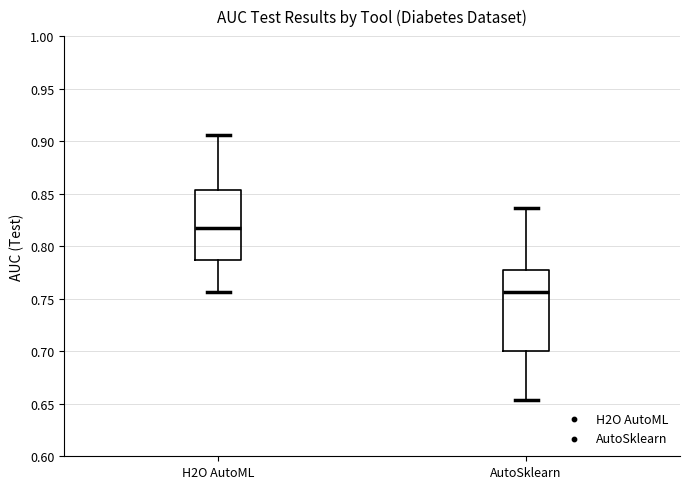

Where does the median line of the box for H2O AutoML sit on the y-axis? The values are not printed on the chart, so give them approximately, as read against the axis.

0.815